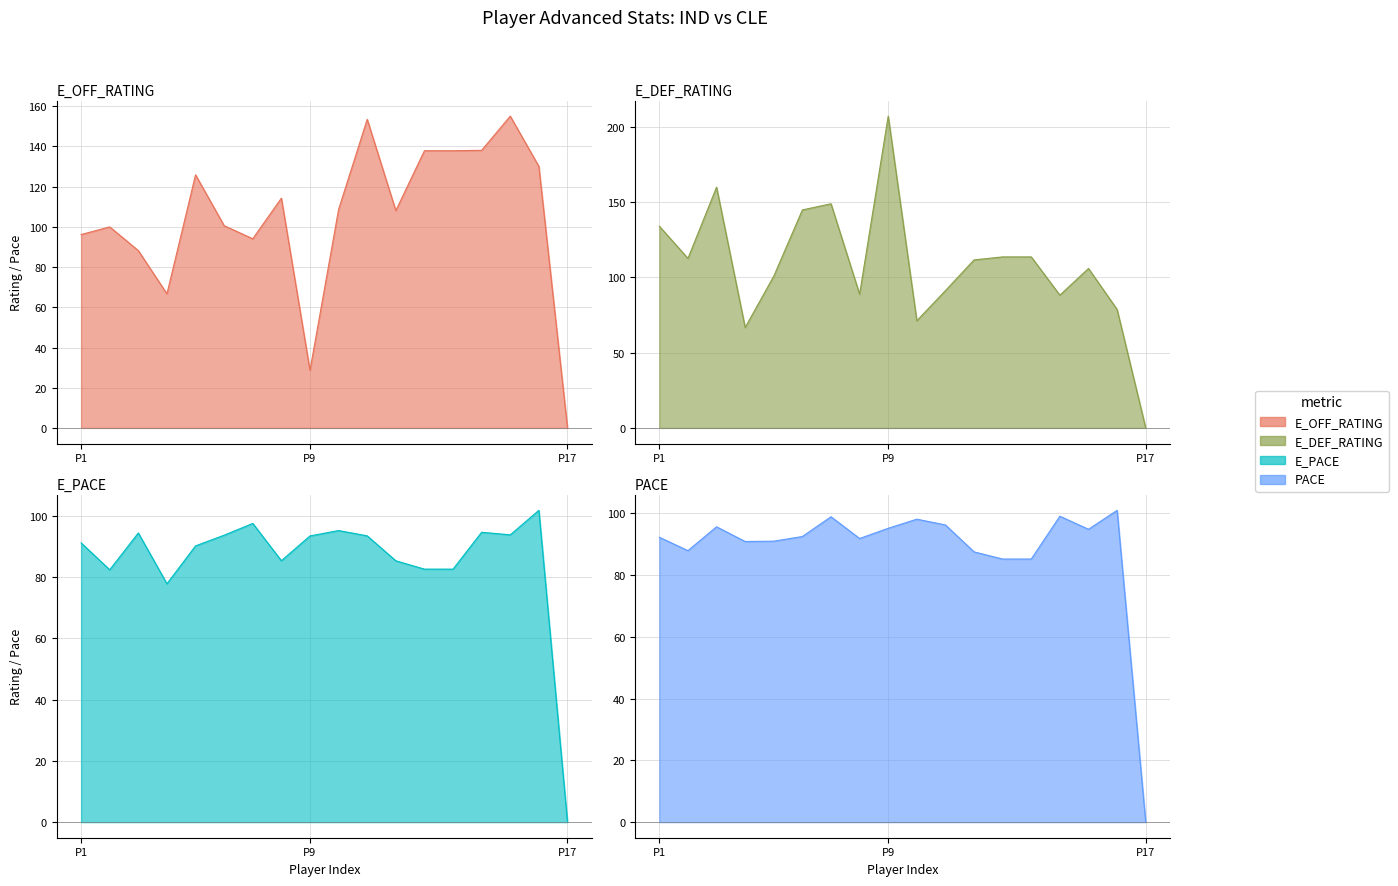

What is the difference between the PACE values at Tristan Thompson and Kyle Korver?

7.3